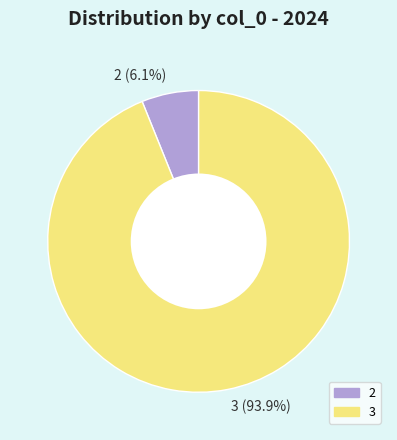

Between 2 (6.1%) and 3 (93.9%), which is larger?

3 (93.9%)